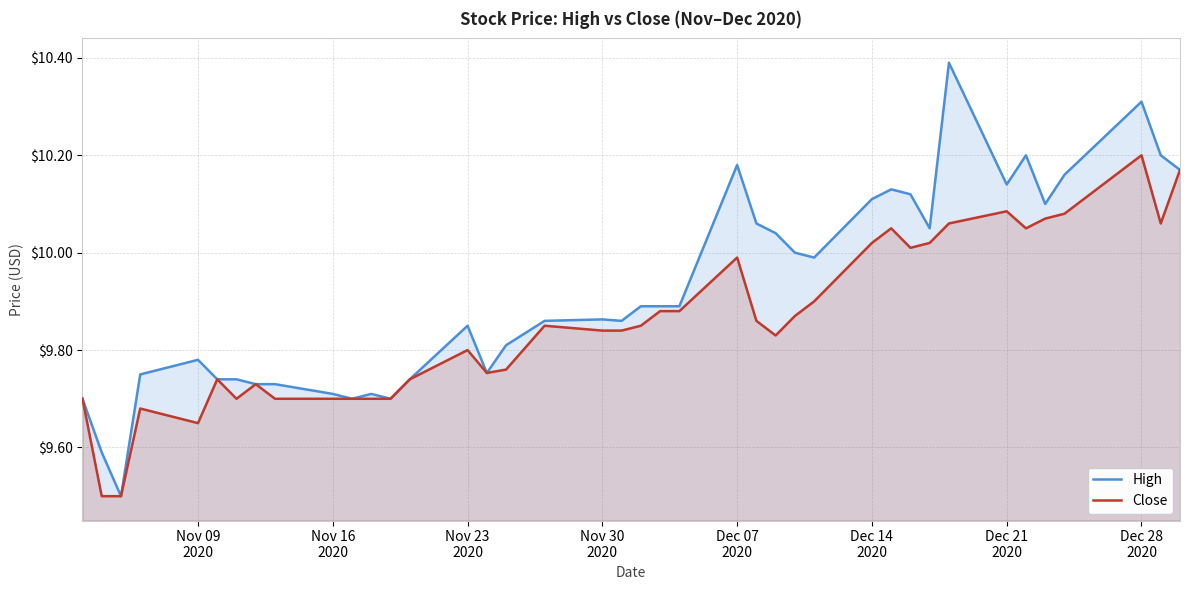

What is the minimum value for High?

9.5